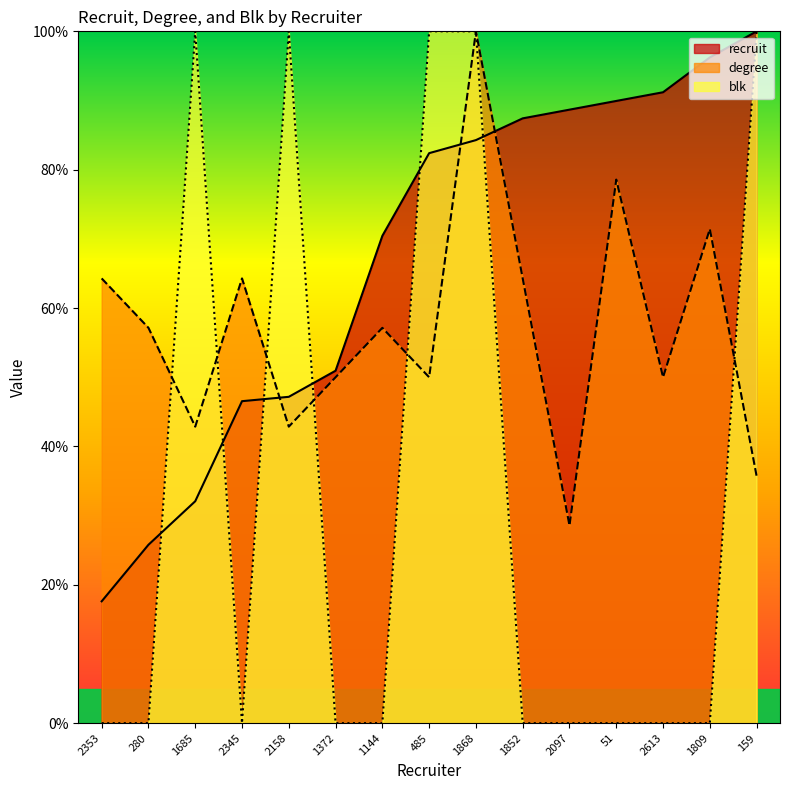

Where does the recruit series first go above 82?

485